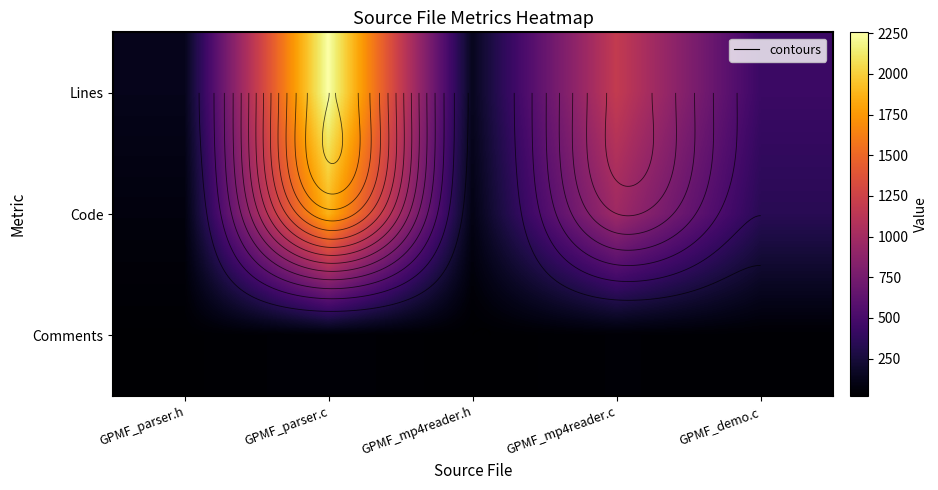

At which label does Lines first exceed 435?

GPMF_parser.c